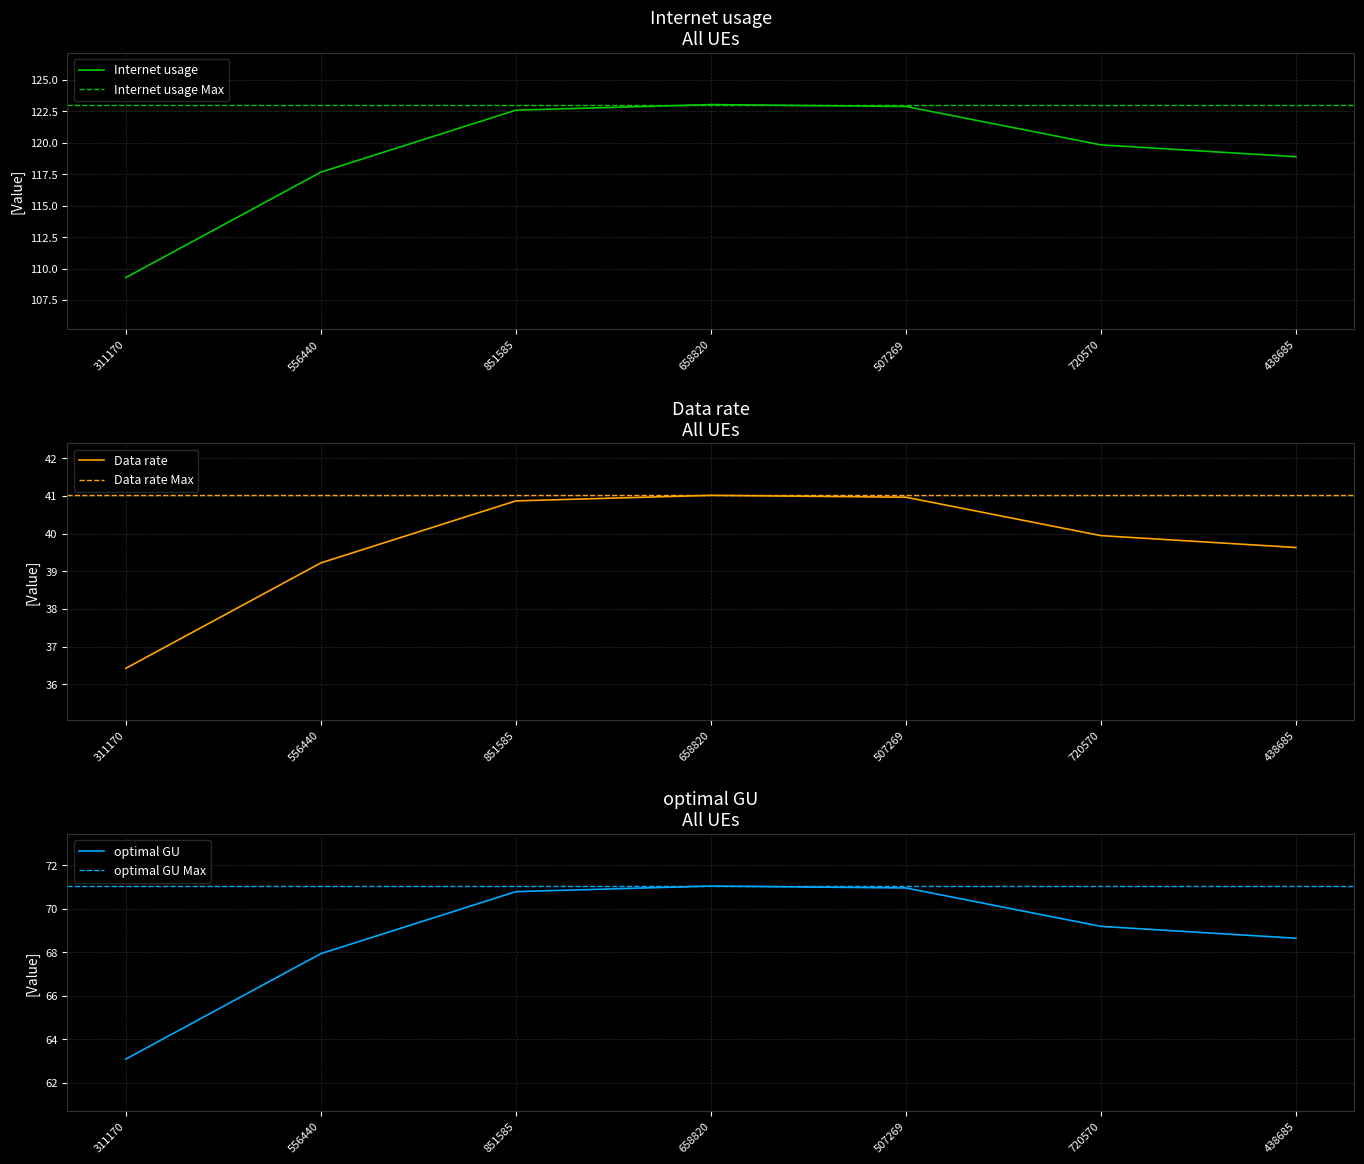

At which label does Data rate first exceed 39?

556440